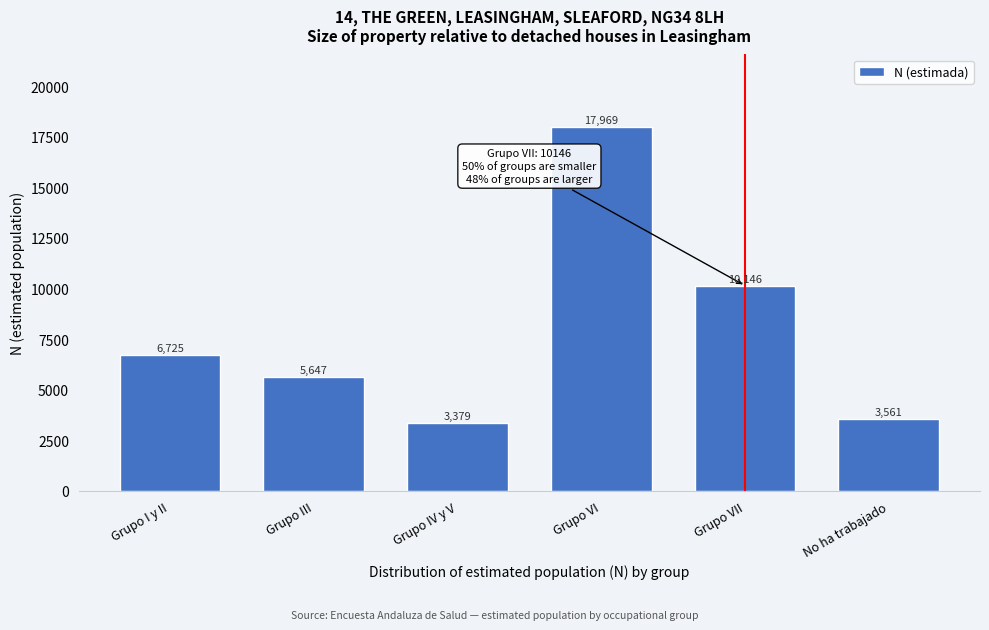

Reading left to right, what are all the values shown in this chart?

Grupo I y II=6725	Grupo III=5647	Grupo IV y V=3379	Grupo VI=17969	Grupo VII=10146	No ha trabajado=3561